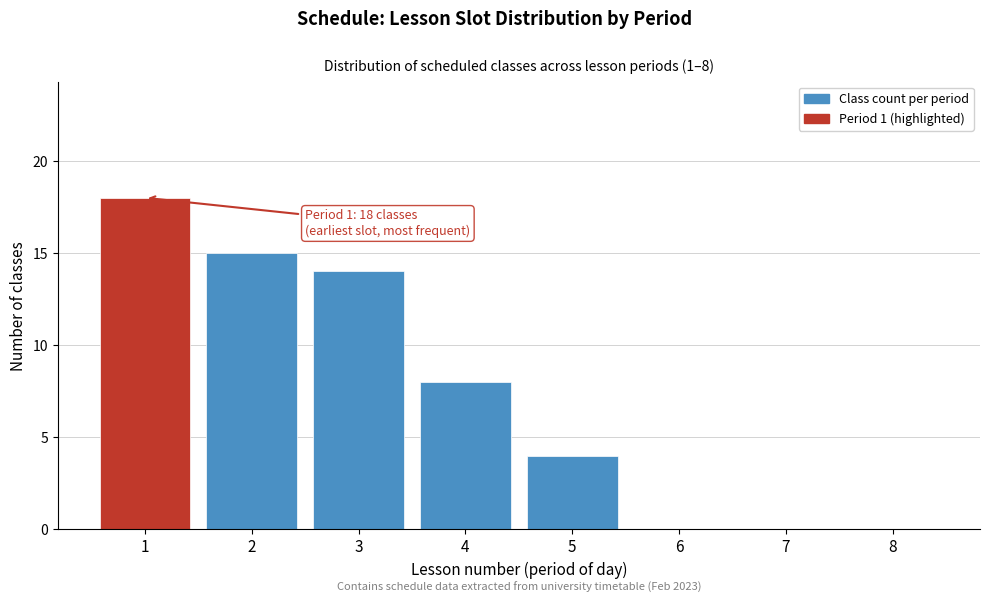

Reading right to left, list all the values displayed in this chart.

8=0	7=0	6=0	5=4	4=8	3=14	2=15	1=18